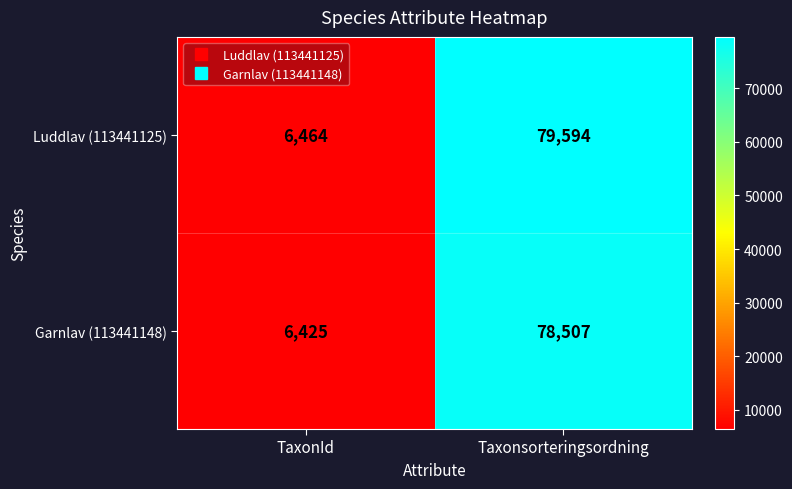

Which series changed the most between TaxonId and Taxonsorteringsordning?

Luddlav (113441125)